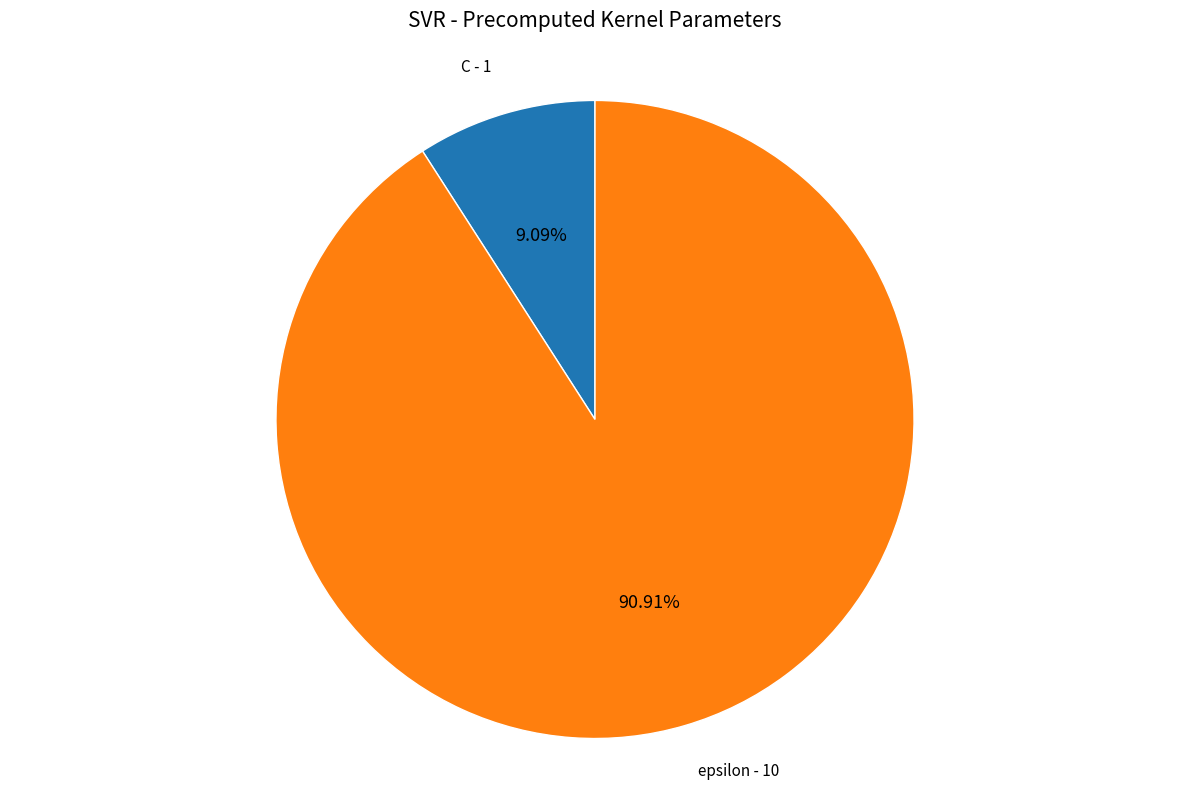

What percentage do epsilon and C together represent?

100.0%